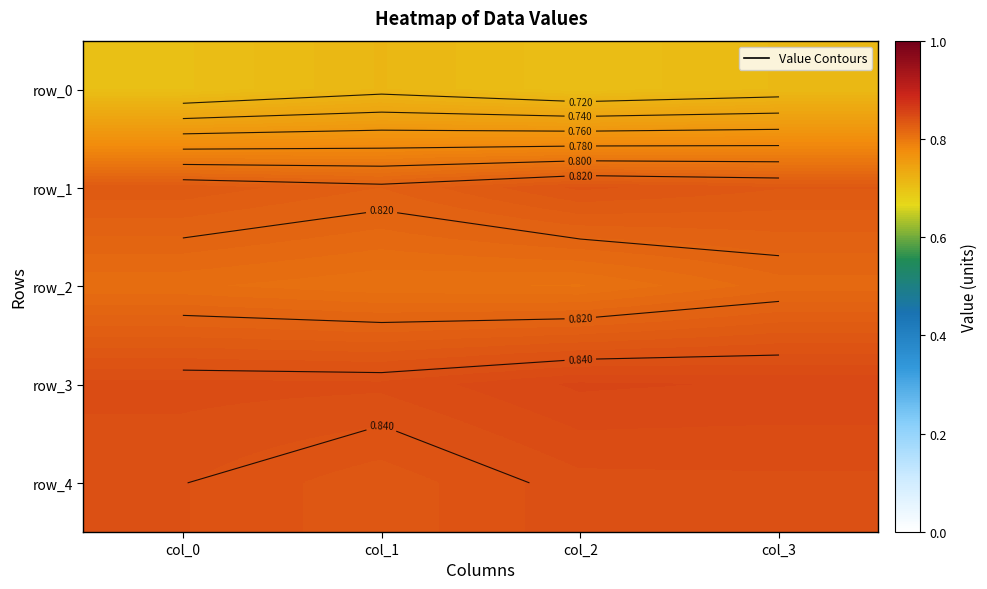

What is the maximum value for row_3?

0.9